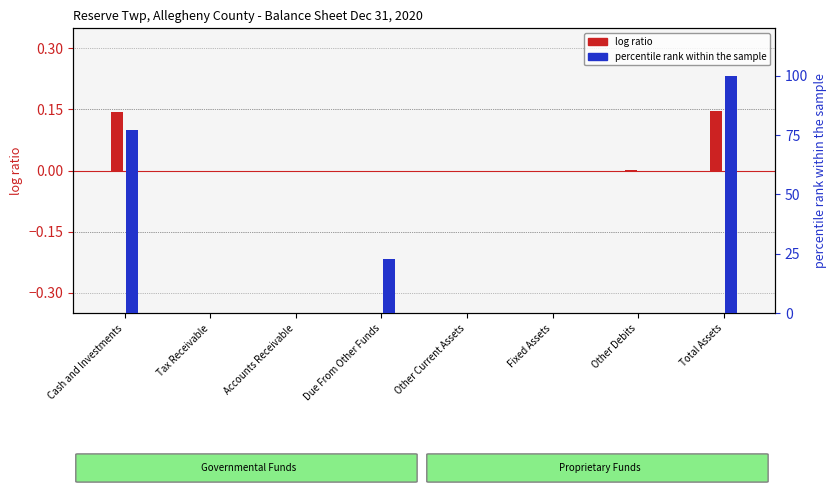

What value does the Proprietary Funds (Enterprise) series have at Due From Other Funds?

22.9